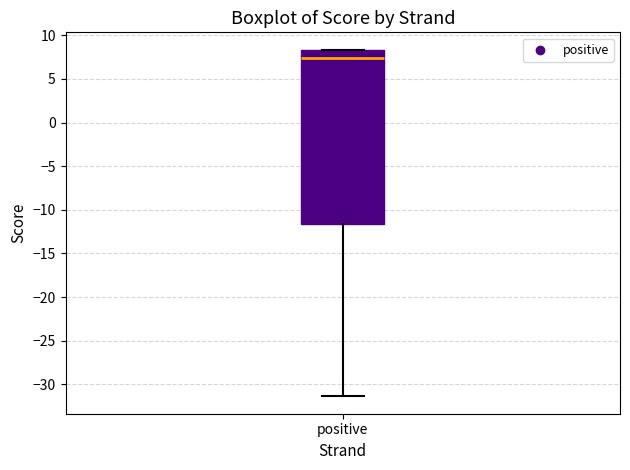

Where is the lower edge of the box for positive on the y-axis? The values are not printed on the chart, so give them approximately, as read against the axis.

-11.5